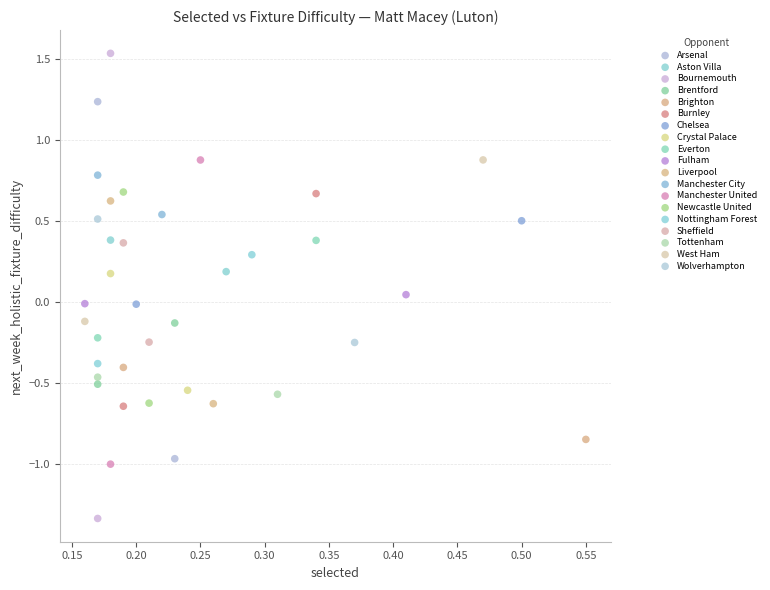

What are all the series names shown in the legend?

Arsenal, Aston Villa, Bournemouth, Brentford, Brighton, Burnley, Chelsea, Crystal Palace, Everton, Fulham, Liverpool, Manchester City, Manchester United, Newcastle United, Nottingham Forest, Sheffield, Tottenham, West Ham, Wolverhampton